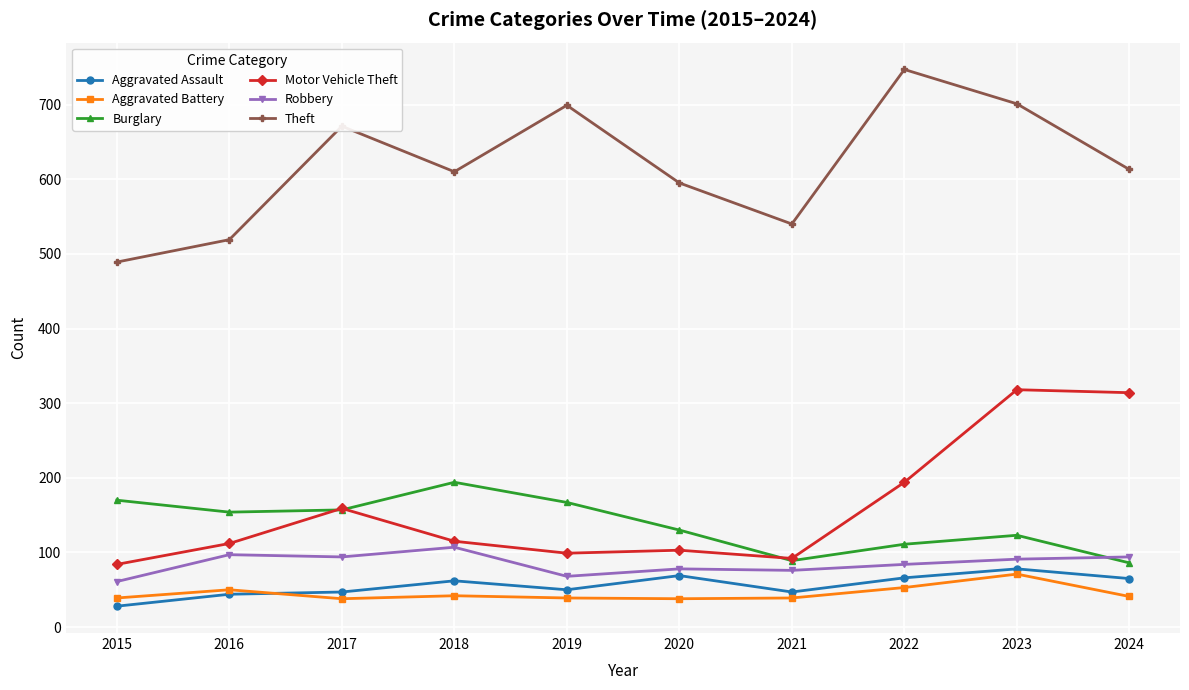

True or false: Burglary has a value of 130 at 2020.

True